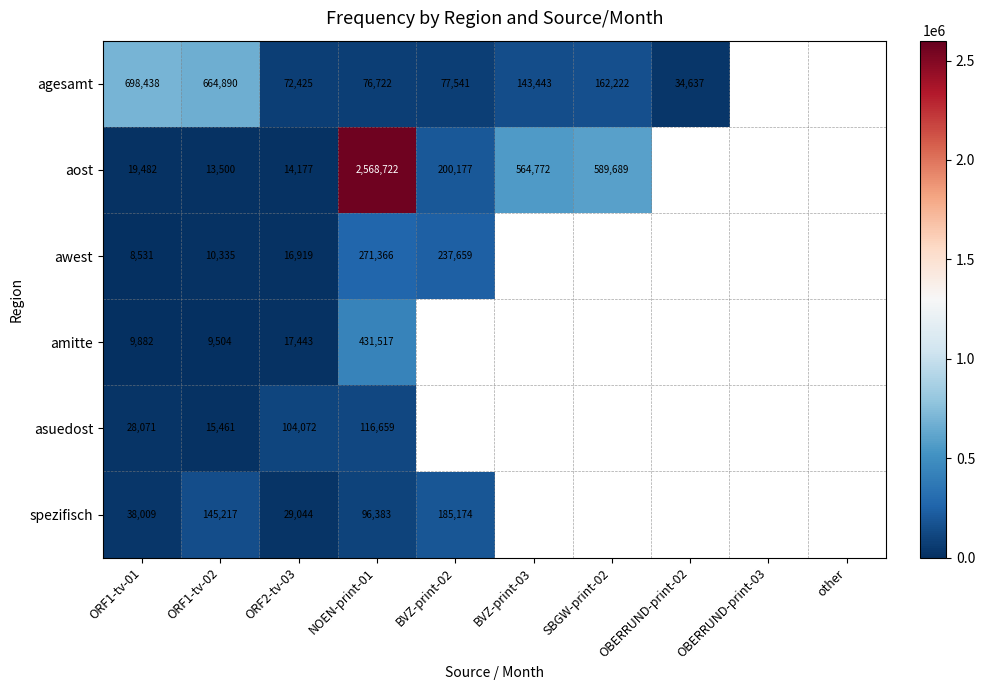

At which category is the sum across all series the highest?

NOEN-print-01